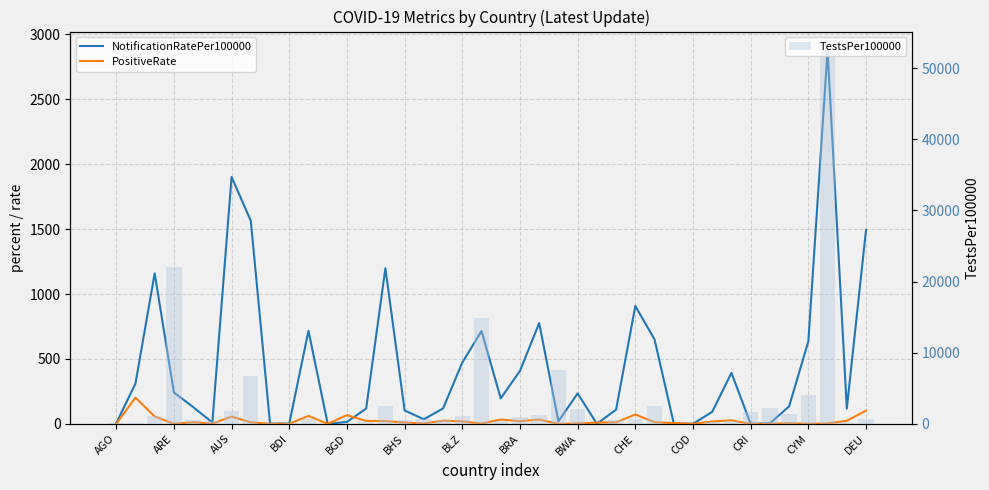

What is the value of the NotificationRatePer100000 bar at the 9th from the left?

2.2